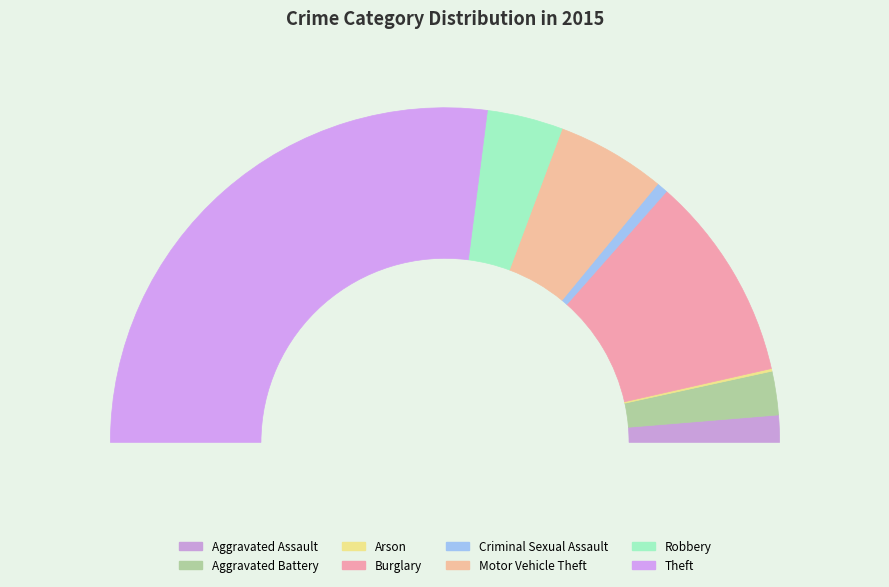

Rank the categories by value from highest to lowest.

Theft, Burglary, Motor Vehicle Theft, Robbery, Aggravated Battery, Aggravated Assault, Criminal Sexual Assault, Arson